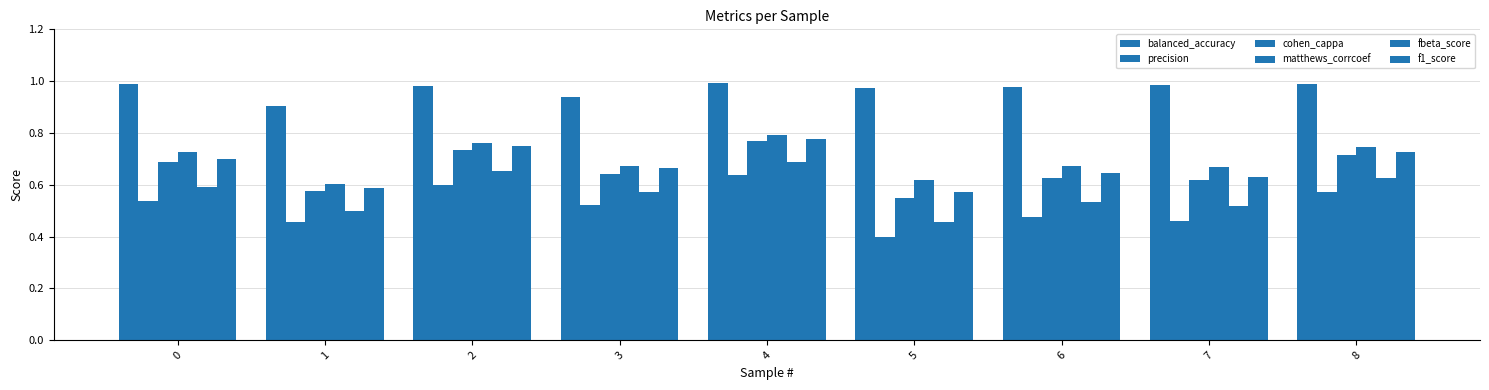

How many series are shown in this chart?

6